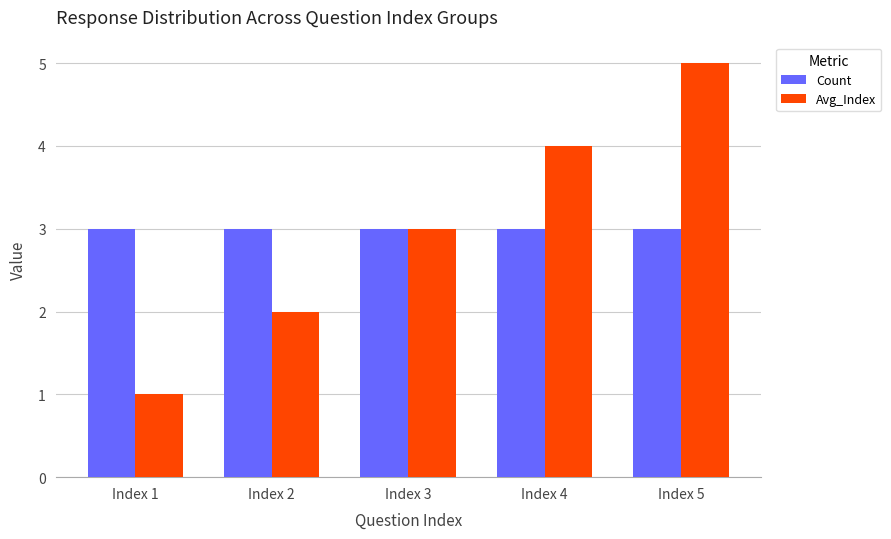

Which category has the lowest value in the Avg_Index series?

Index 1